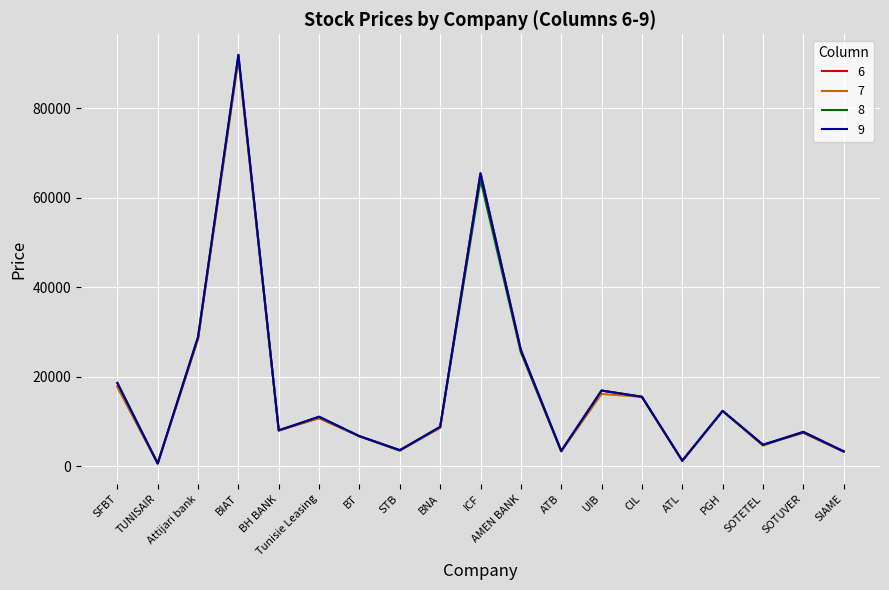

What is the difference between the 7 values at UIB and CIL?

640